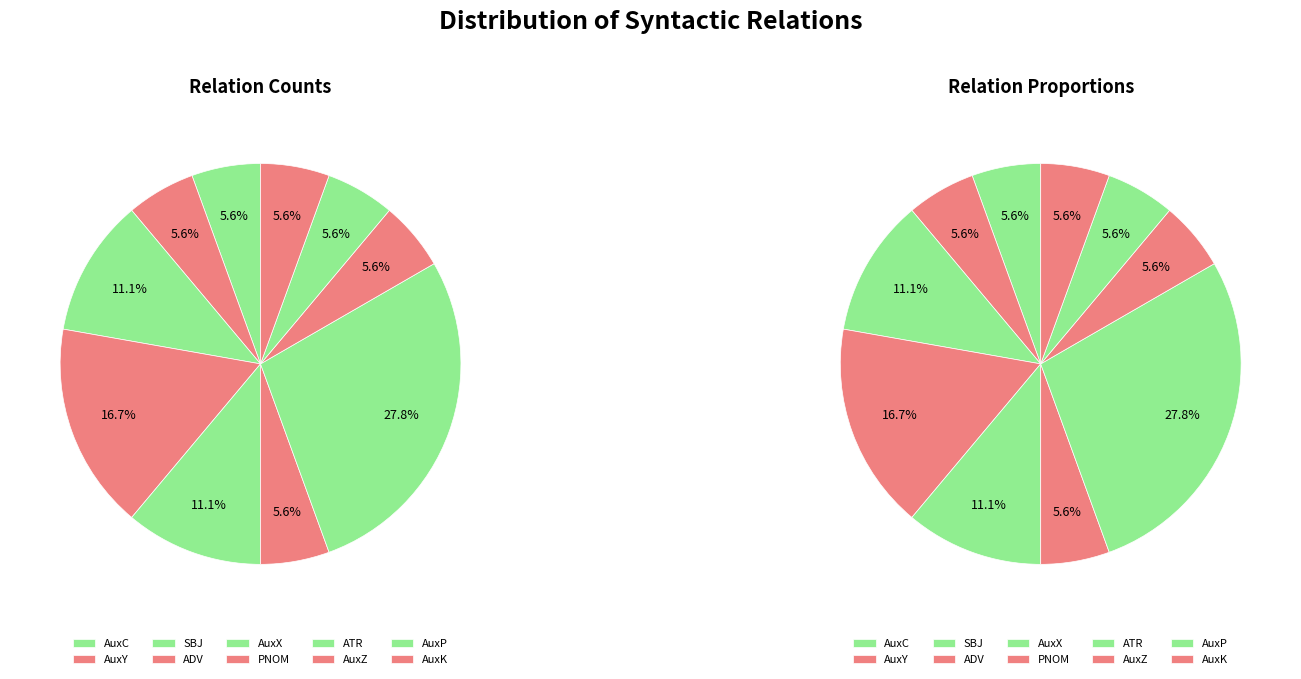

How much of the chart is everything except ADV?

83.3%